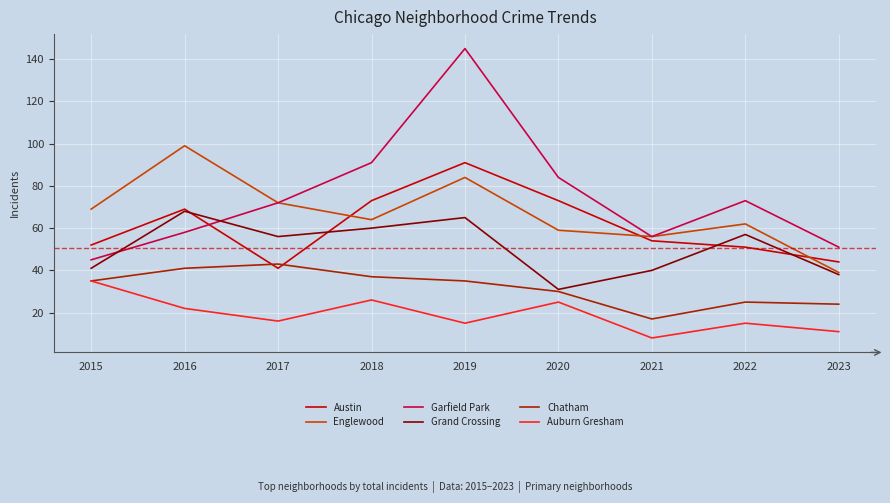

At which category is the sum across all series the highest?

2019